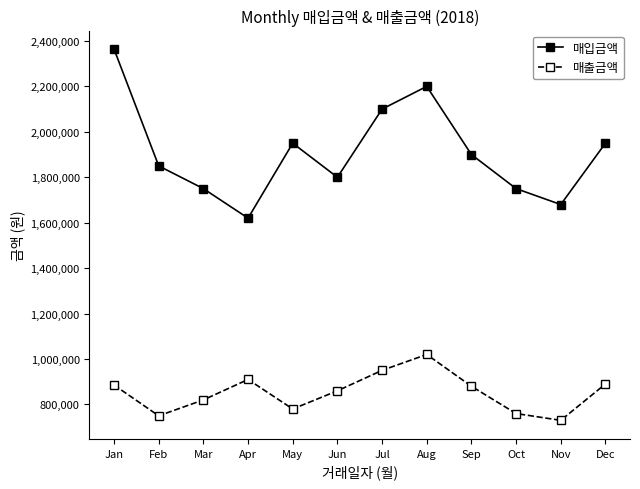

Is the value of 매출금액 at Sep greater than the value of 매입금액 at Jul?

No